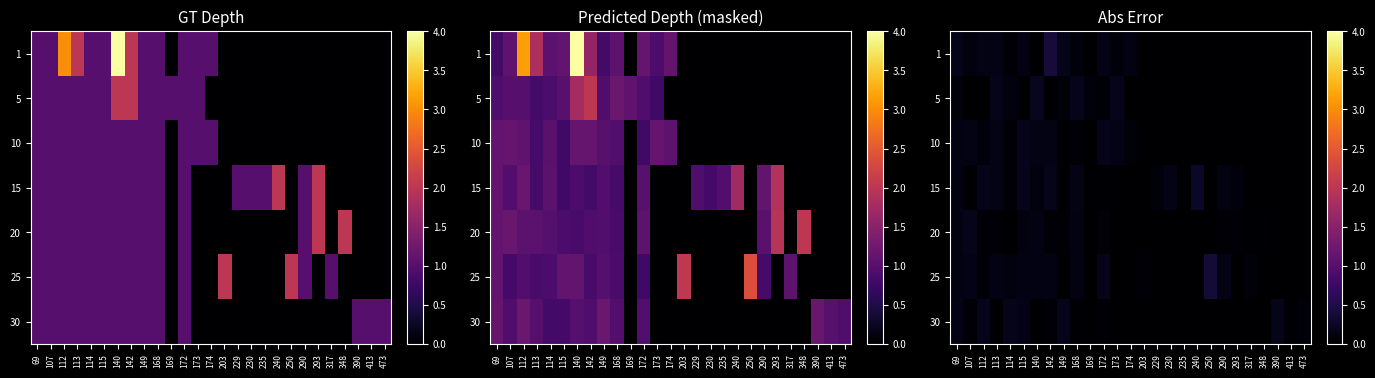

At how many categories does at least one series exceed 0?

27